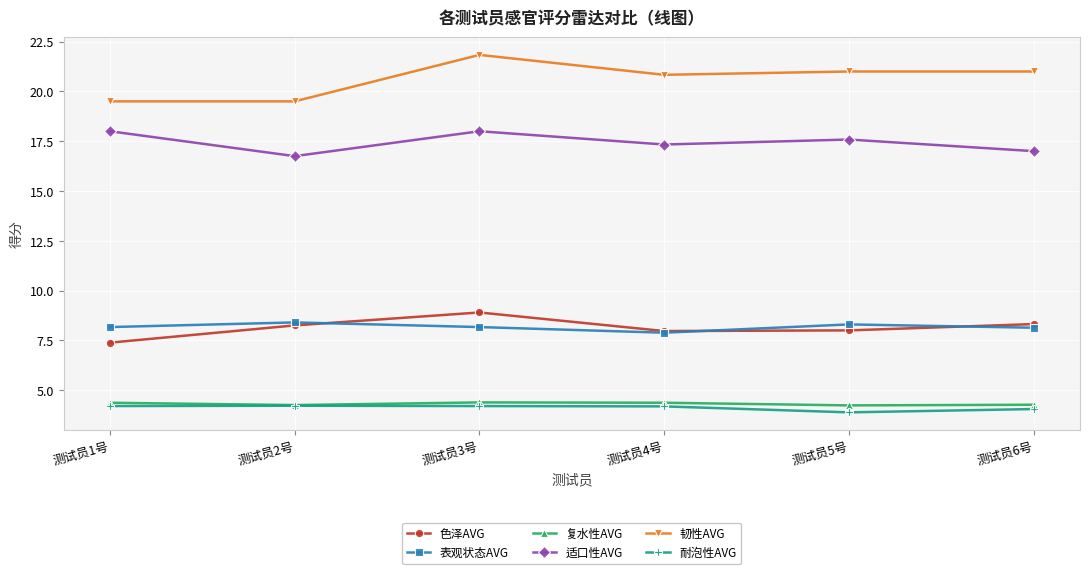

At which label does 色泽AVG reach its minimum?

测试员1号